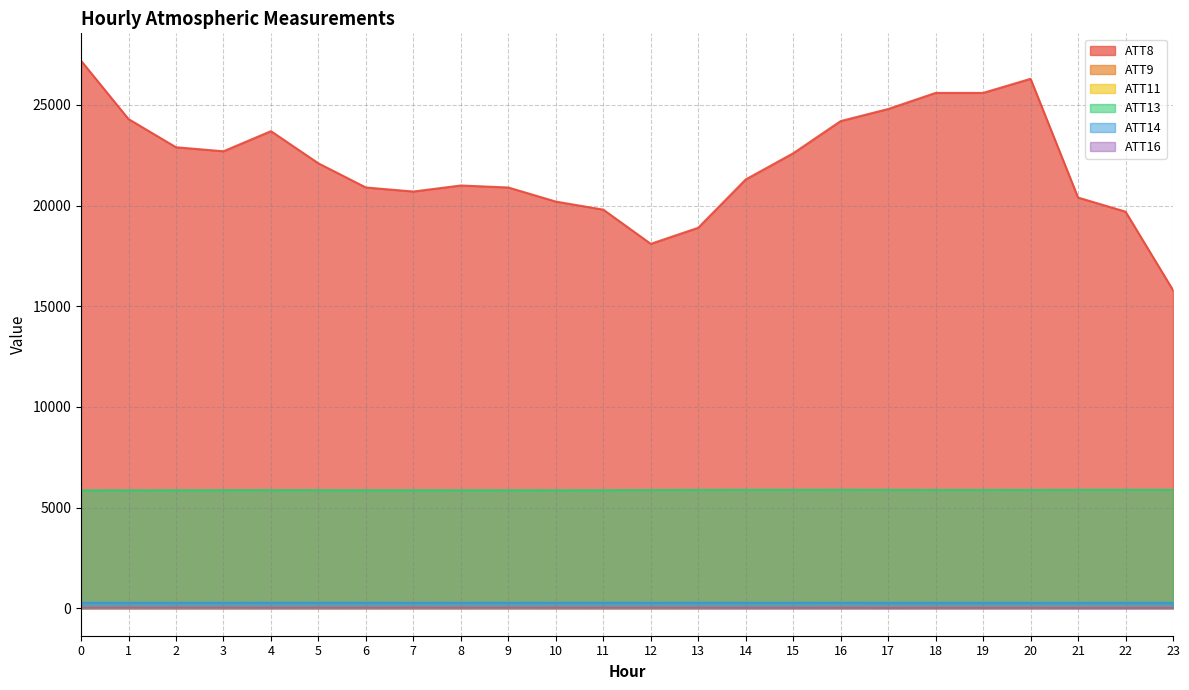

Reading right to left, what are all the values shown in this chart?

ATT8: 15800.0	19700.0	20400.0	26300.0	25600.0	25600.0	24800.0	24200.0	22600.0	21300.0	18900.0	18100.0	19800.0	20200.0	20900.0	21000.0	20700.0	20900.0	22100.0	23700.0	22700.0	22900.0	24300.0	27200.0
ATT9: 23.6	24.6	23.7	26.1	25.8	23.9	24.1	22.0	19.8	19.3	22.2	23.0	24.0	26.1	24.7	26.3	27.9	26.3	24.5	22.6	24.1	25.0	25.9	25.4
ATT13: 5876.8	5880.0	5878.6	5871.3	5874.1	5875.1	5877.7	5881.3	5879.2	5879.2	5875.7	5868.3	5860.3	5857.9	5859.1	5858.5	5860.3	5861.3	5862.8	5863.7	5863.2	5858.2	5854.9	5853.0
ATT14: 264.5	264.7	264.4	264.4	264.5	264.3	264.5	265.2	265.3	265.5	266.1	266.1	265.8	266.1	266.3	266.3	266.2	265.7	265.9	265.9	266.1	265.4	265.4	265.0
ATT16: 12.2	10.1	10.1	12.9	12.4	12.5	11.4	13.2	13.1	12.9	15.2	16.0	15.7	16.0	16.9	16.2	16.5	15.5	15.6	15.0	17.6	17.8	17.4	15.9